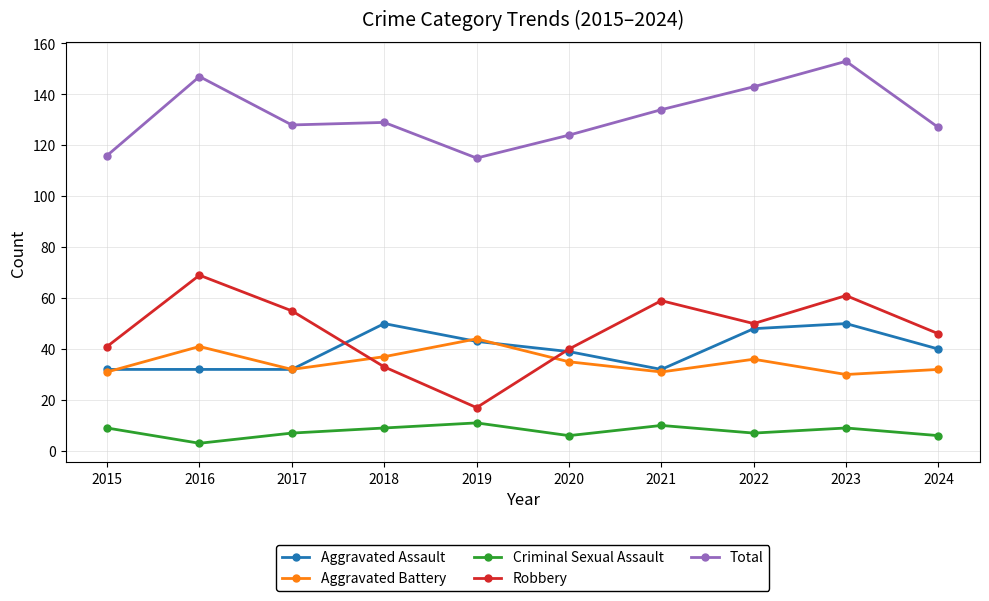

What is the value of the Total point at the 9th from the left?

153